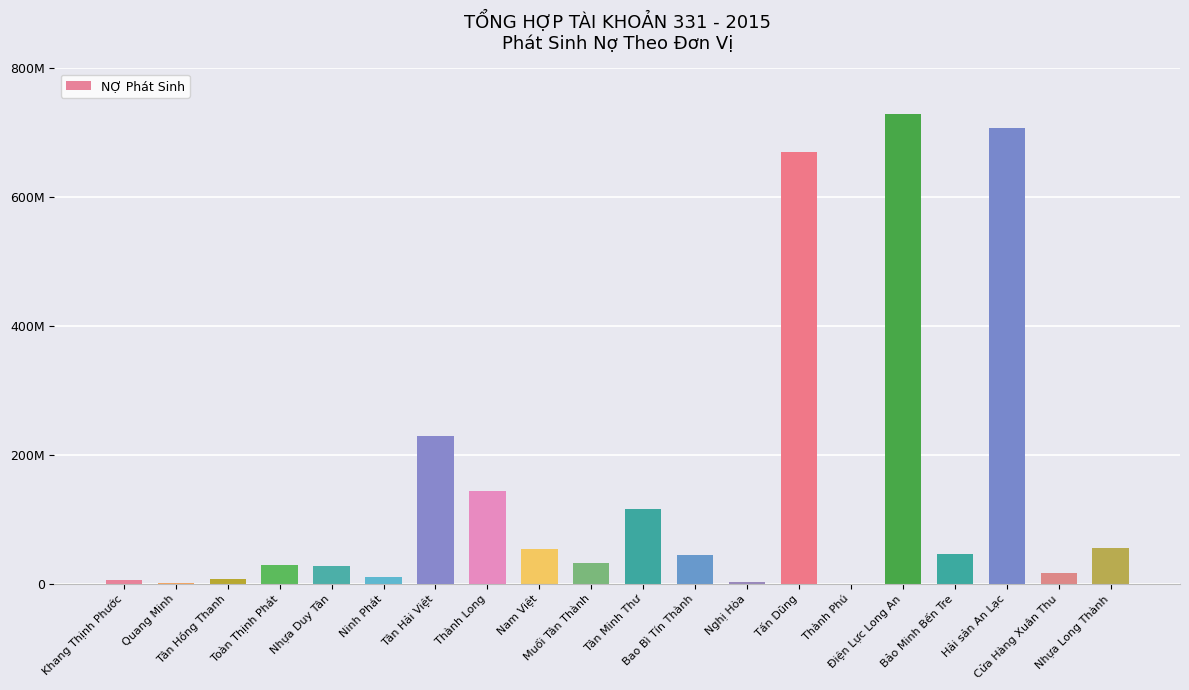

Reading left to right, transcribe all the data shown in this chart.

Khang Thịnh Phước=5610000	Quang Minh=1603008	Tân Hồng Thanh=6732000	Toàn Thịnh Phát=29400000	Nhựa Duy Tân=28242903	Ninh Phát=11022000	Tân Hải Việt=229979990	Thành Long=144003200	Nam Việt=53438000	Muối Tân Thành=32200000	Tân Minh Thư=116424658	Bao Bì Tín Thành=44102256	Nghị Hòa=3210250	Tấn Dũng=670000000	Thành Phú=0	Điện Lực Long An=728674080	Bảo Minh Bến Tre=46315460	Hải sản An Lạc=706807450	Cửa Hàng Xuân Thu=16000000	Nhựa Long Thành=56000000